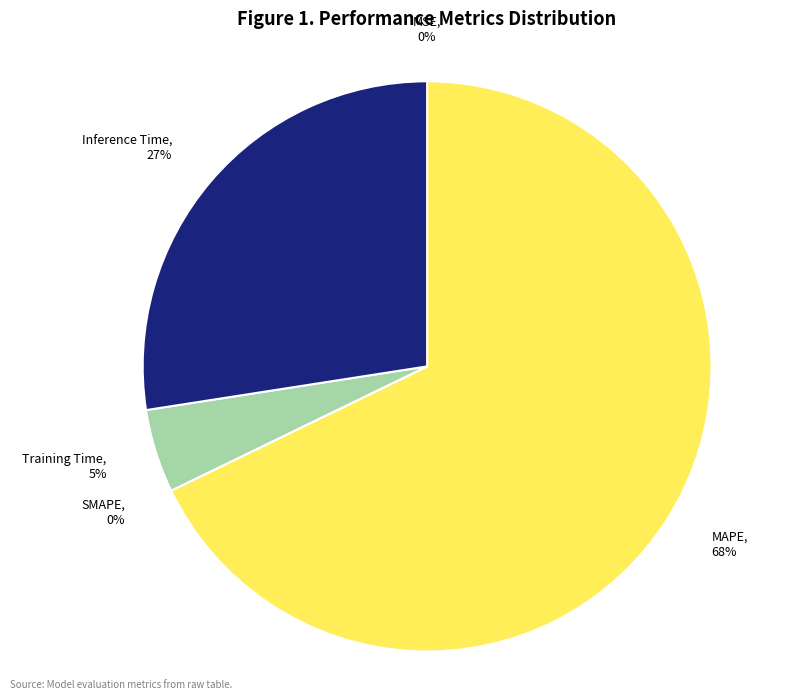

Is it true that SMAPE is 9% of the pie?

False